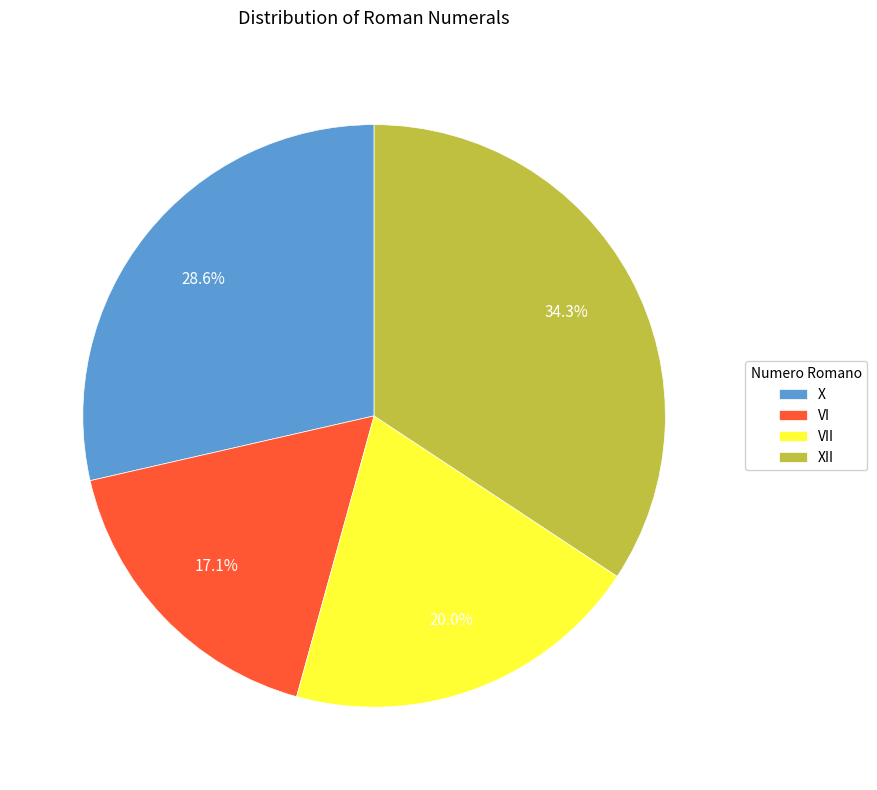

Is there a majority slice in this chart?

No